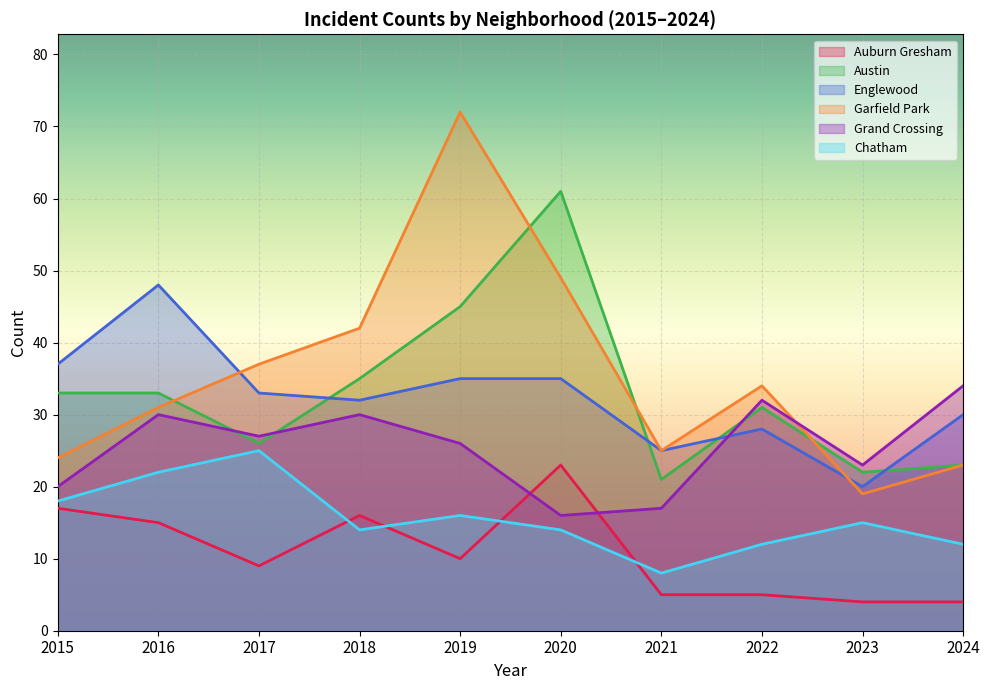

Rank the series at 2019 from lowest to highest value.

Auburn Gresham, Chatham, Grand Crossing, Englewood, Austin, Garfield Park